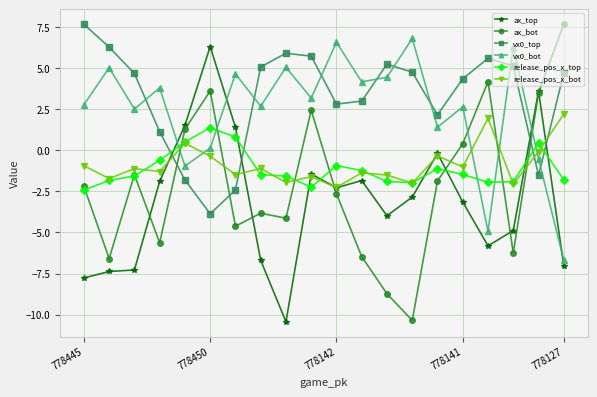

True or false: ax_bot has more than 0 points higher than both neighbors.

True